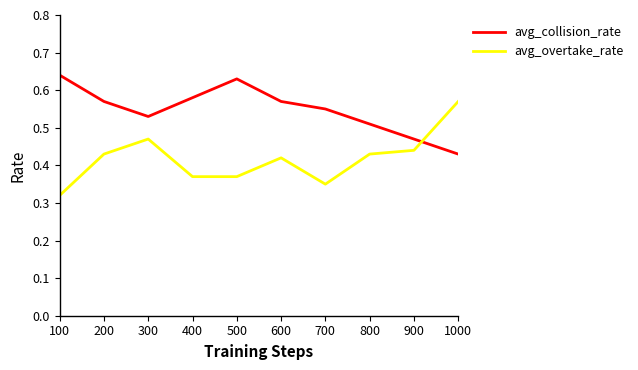

Which category has the highest value in the avg_overtake_rate series?

1000